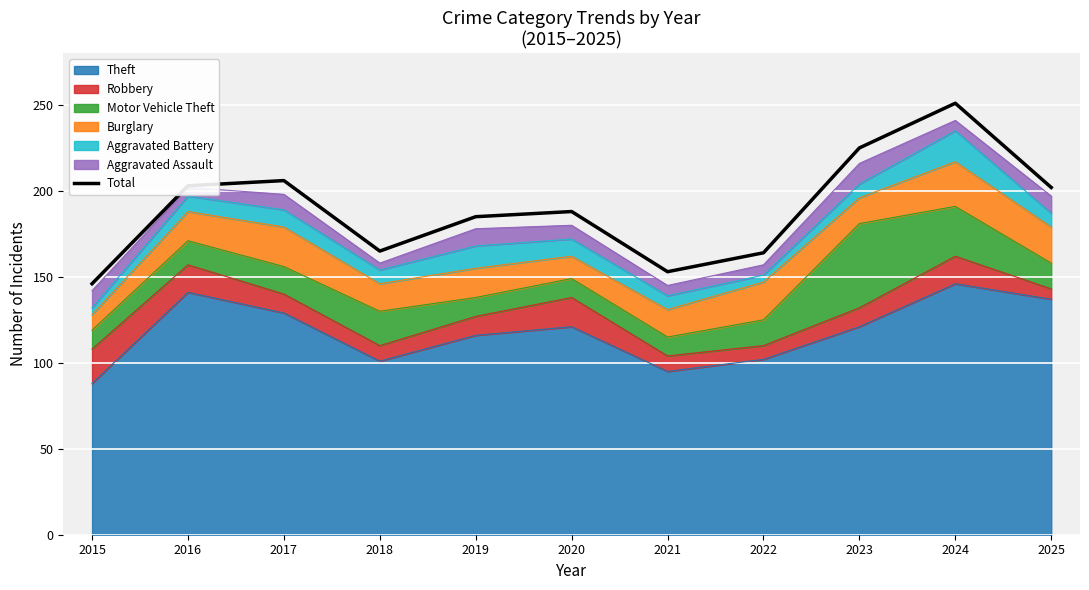

Reading left to right, what are all the values shown in this chart?

146	203	206	165	185	188	153	164	225	251	202